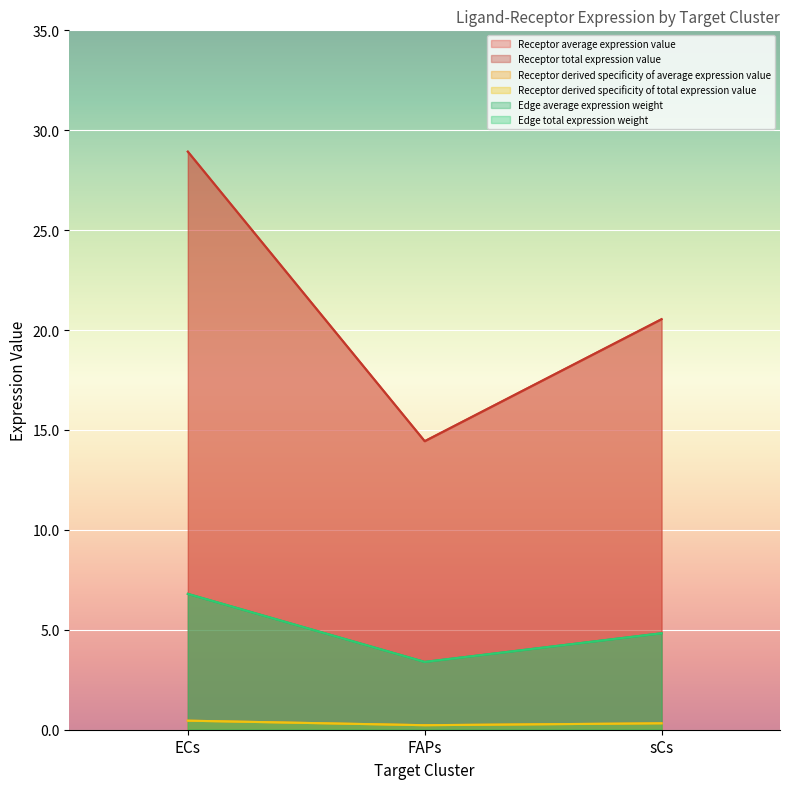

The Edge total expression weight series shows 4.8 at sCs. True or false?

True